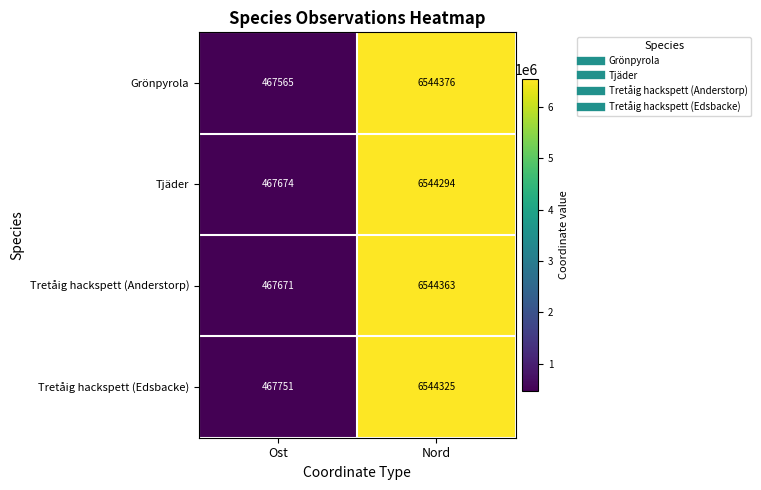

Is it true that Grönpyrola equals 619721 at Ost?

False